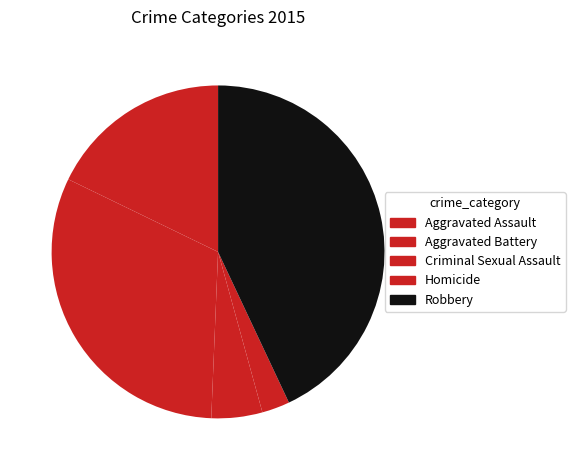

True or false: Criminal Sexual Assault accounts for 5% of the total.

True